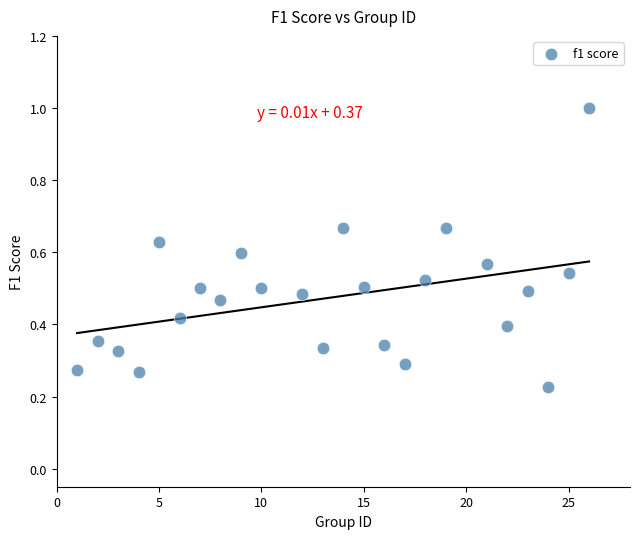

What is the range of Y values (max minus min)?

0.8